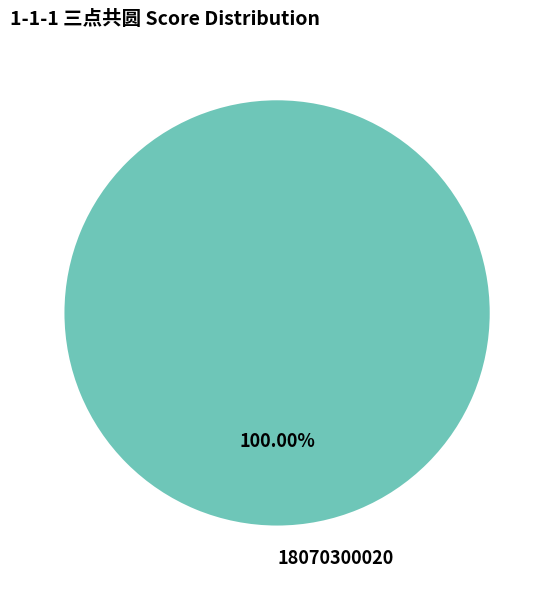

Rank the categories by value from lowest to highest.

18070300020